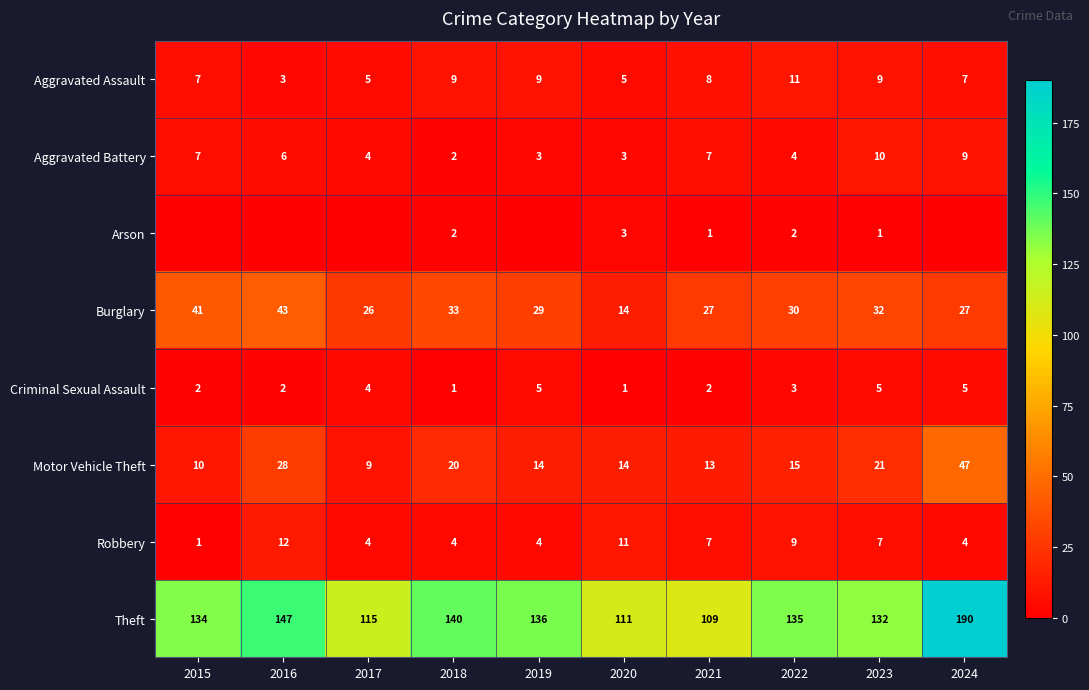

What is the spread (max minus min) of values at 2022?

133